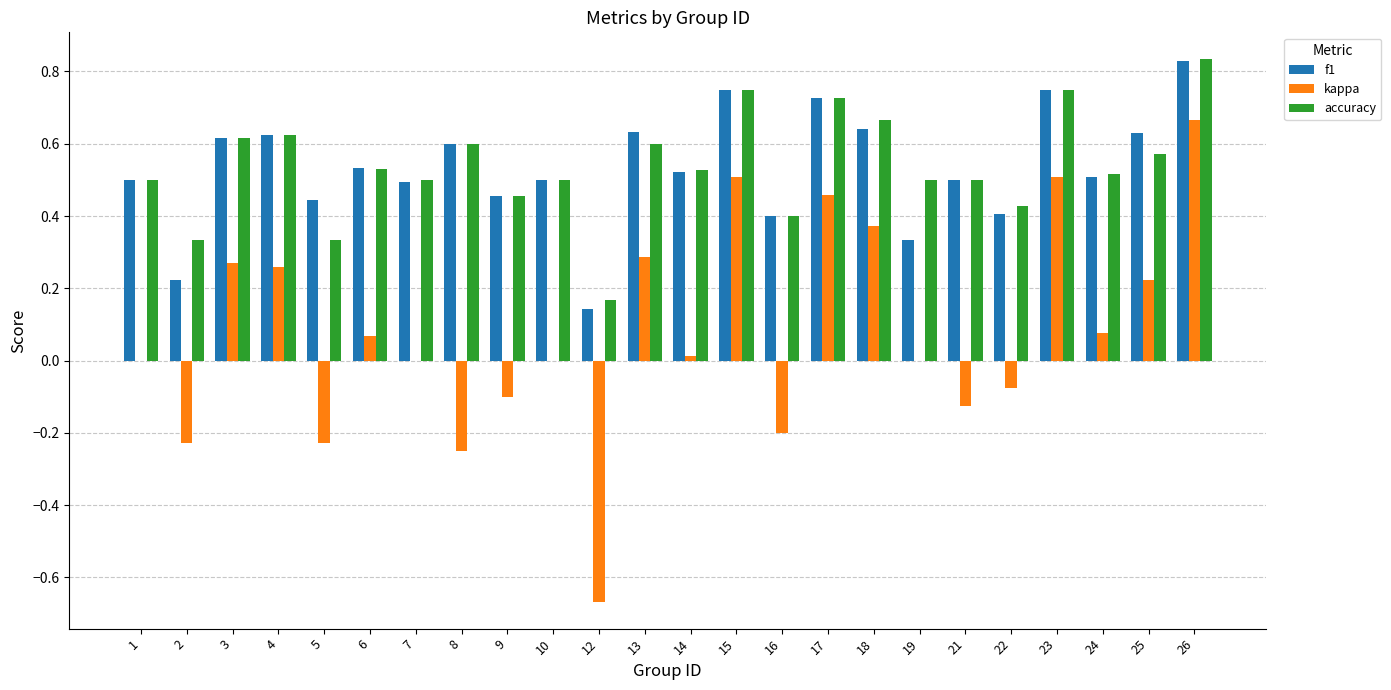

Is it true that f1 equals 0.5 at 10?

True